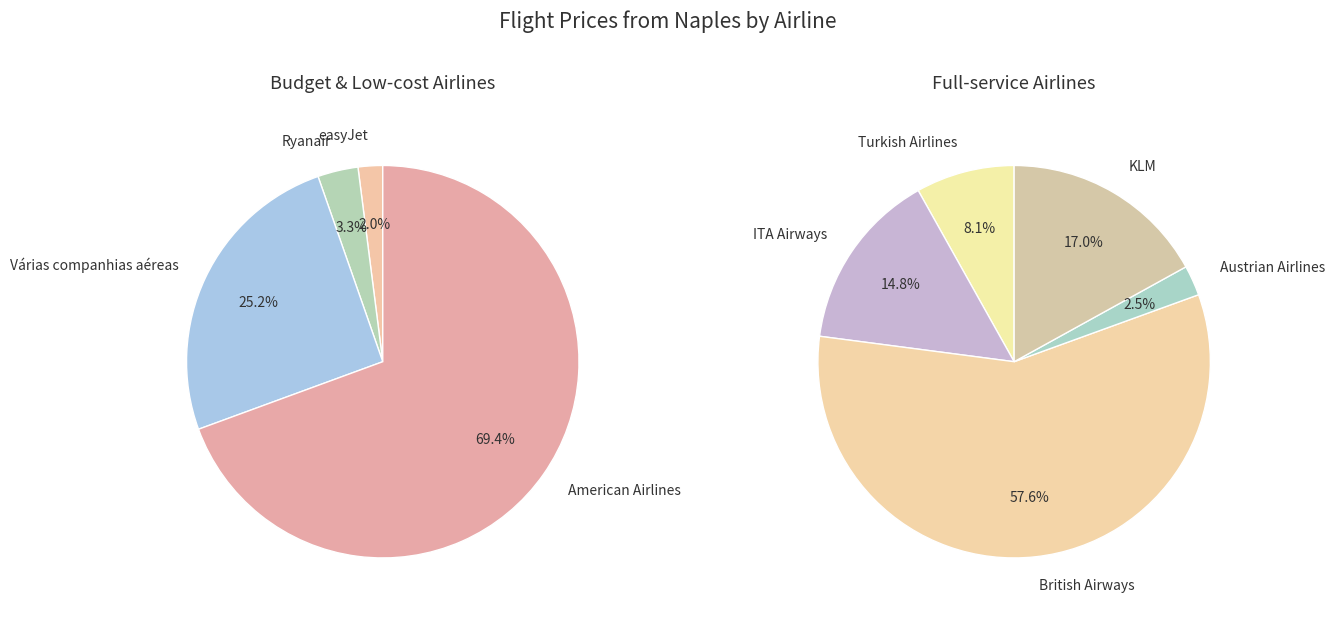

What is the ratio of the value at Ryanair to the value at Várias companhias aéreas?

0.1